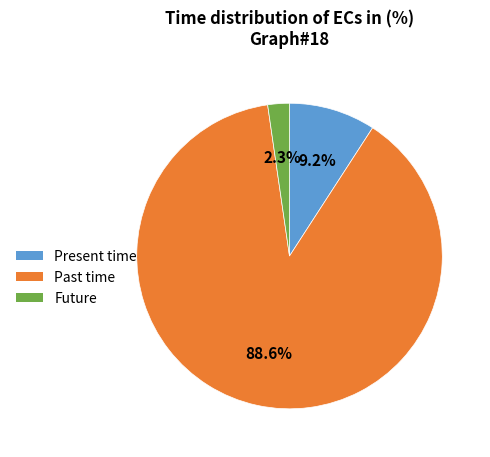

Is there any slice that represents more than half of the pie?

Yes